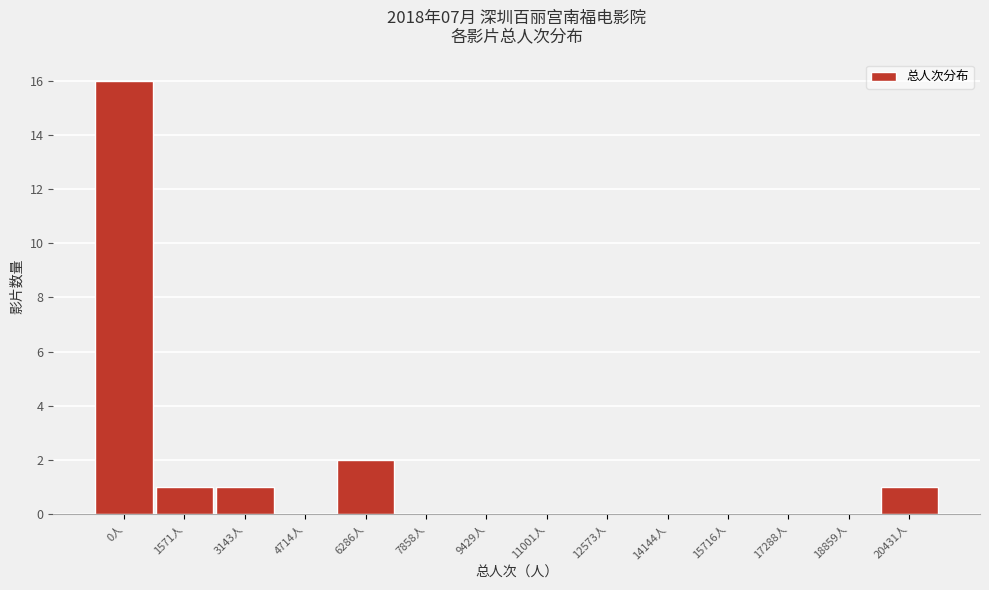

Reading right to left, list all the values displayed in this chart.

20431人=1	18859人=0	17288人=0	15716人=0	14144人=0	12573人=0	11001人=0	9429人=0	7858人=0	6286人=2	4714人=0	3143人=1	1571人=1	0人=16